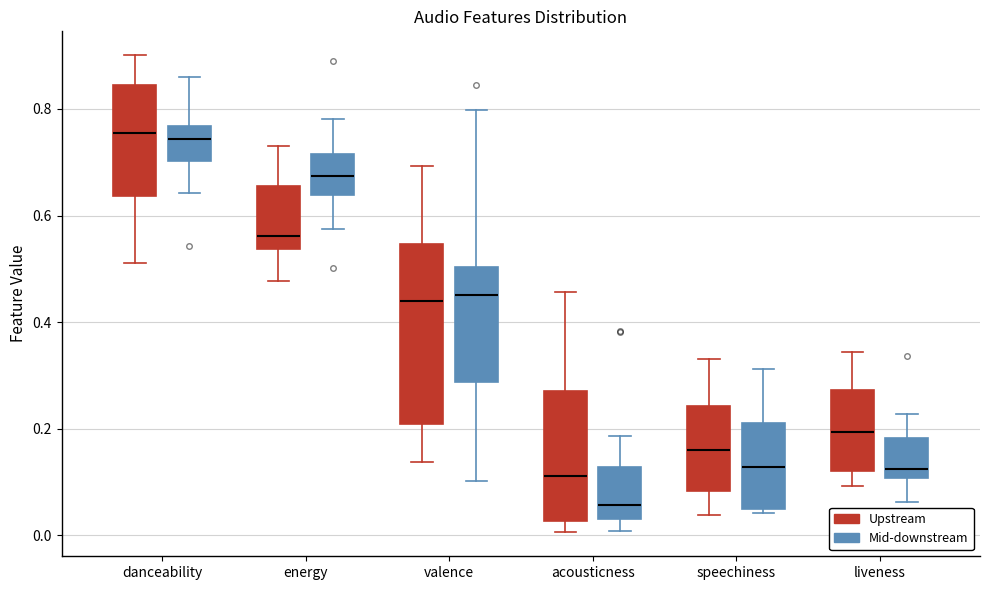

Where is the upper edge of the box for energy (Upstream) on the y-axis? The values are not printed on the chart, so give them approximately, as read against the axis.

0.66